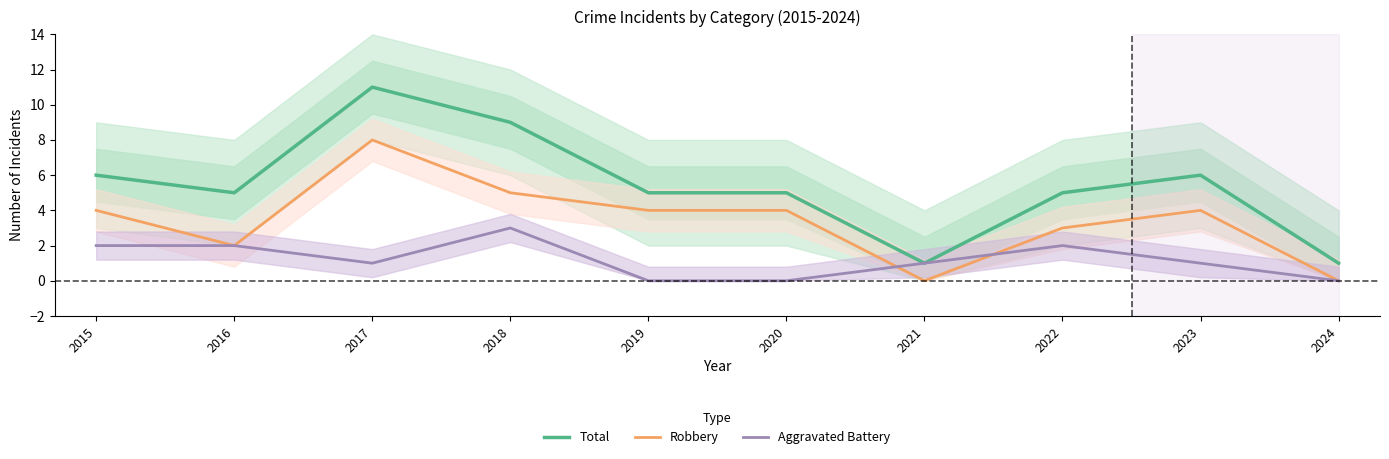

At 2023, list the series in order from largest to smallest.

Total, Robbery, Aggravated Battery